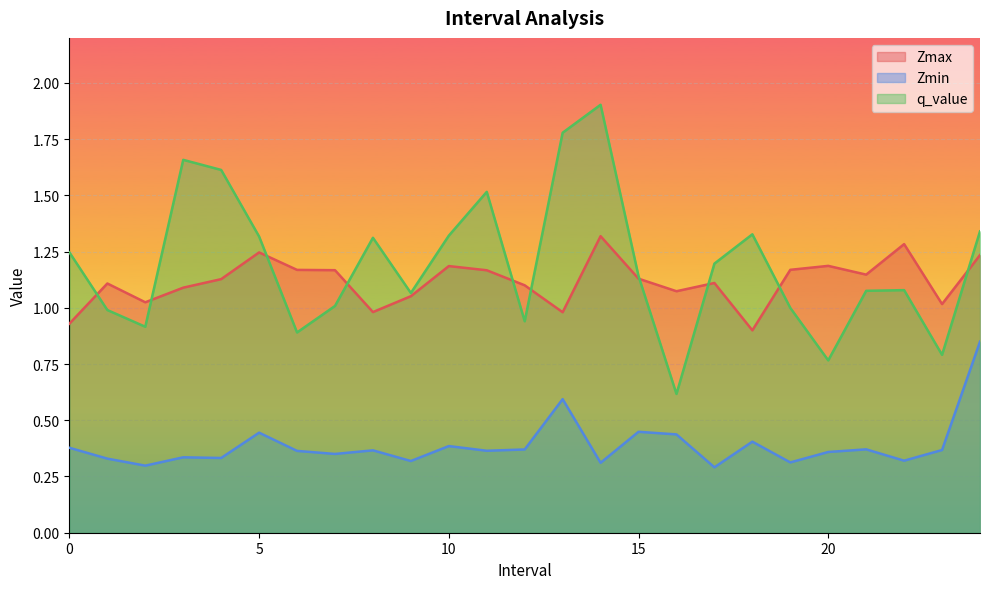

At which category does q_value reach its first local valley?

2